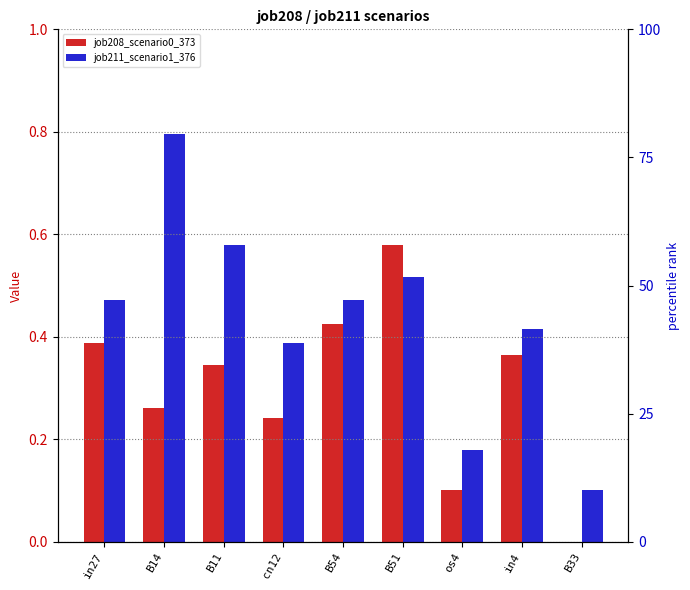

What is the maximum value for job208_scenario0_373?

0.6